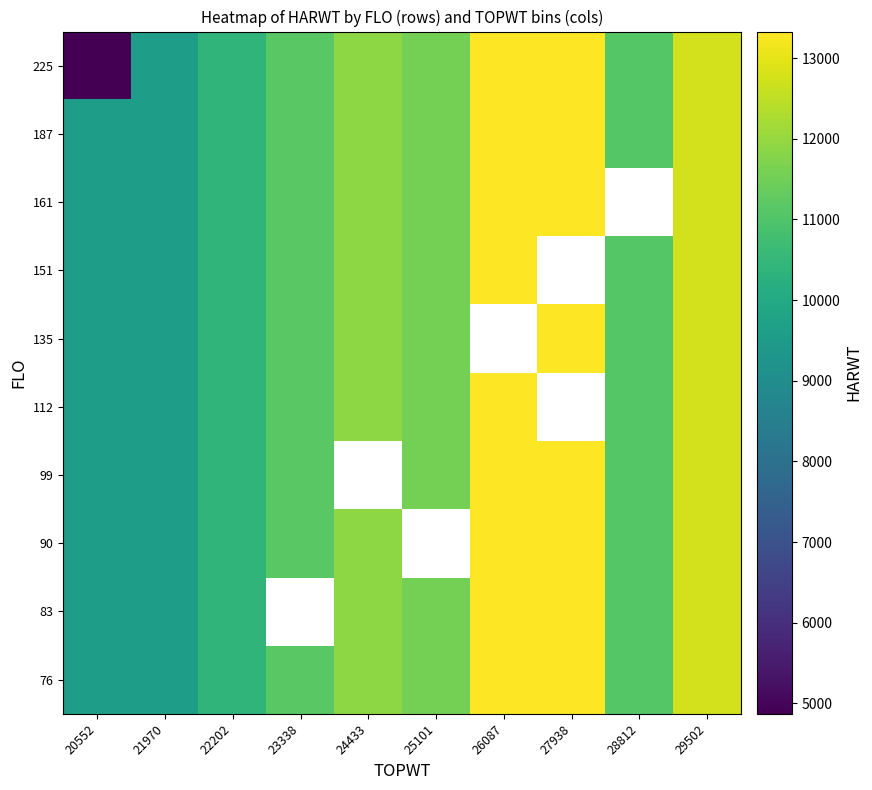

How many values in 161 are above zero?

9